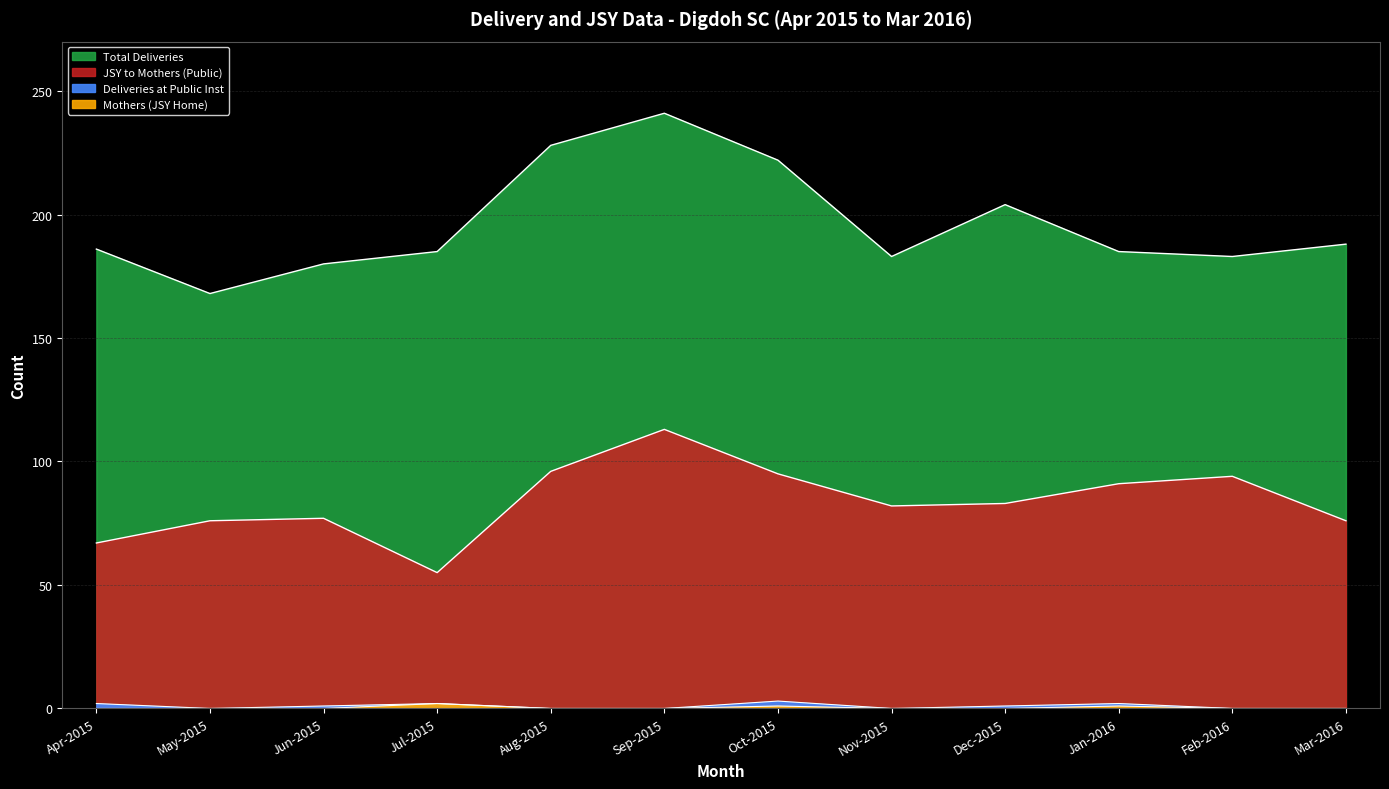

True or false: Total Deliveries has a value of 228 at Aug-2015.

True